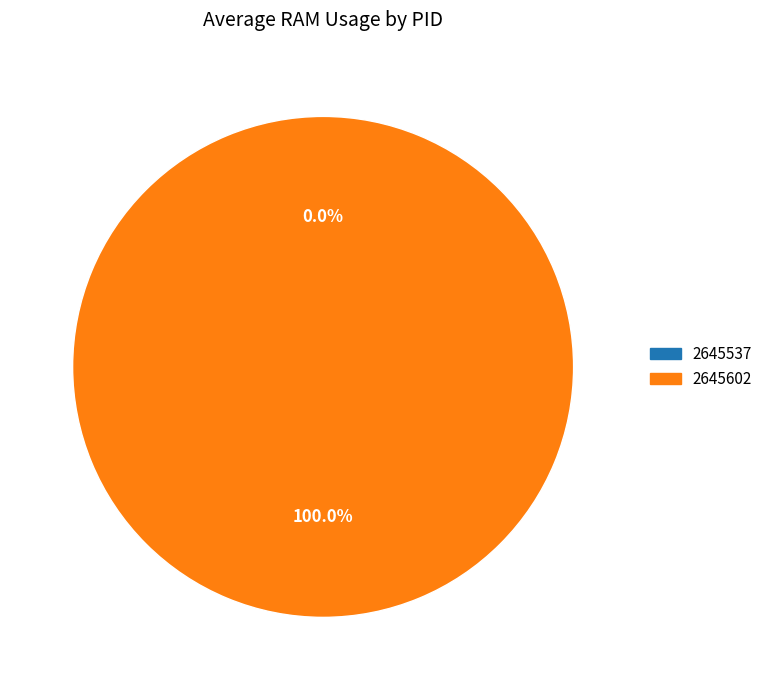

What portion of the pie excludes 2645537?

100.0%